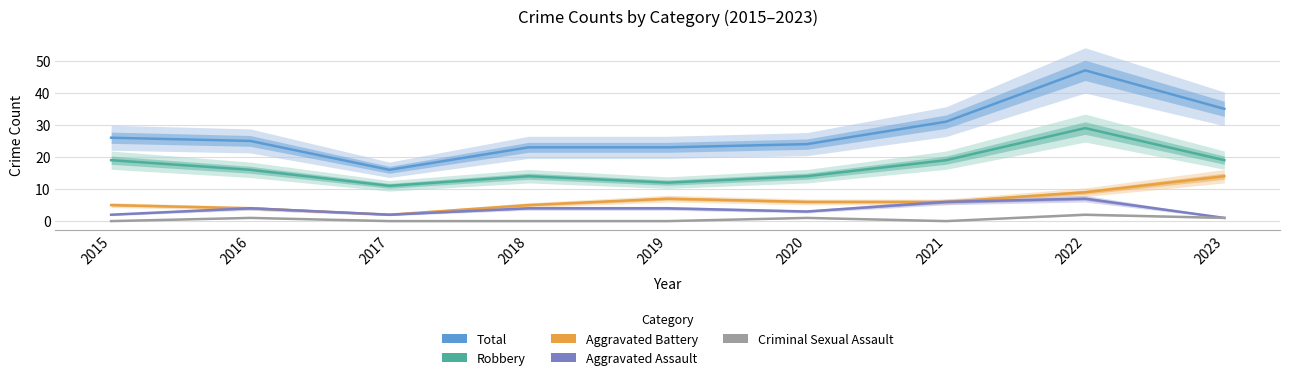

The value of Aggravated Assault at 2017 is 2. True or false?

True